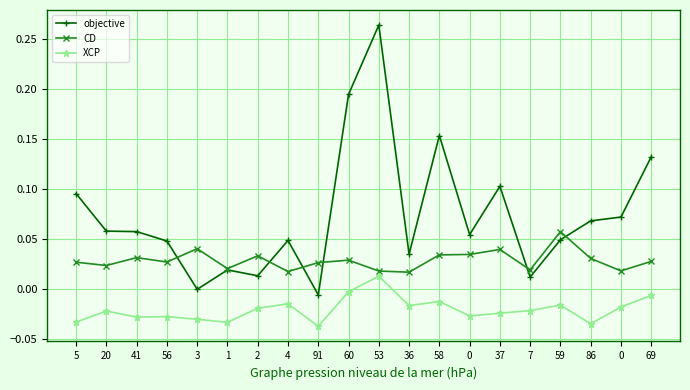

What are all the series names shown in the legend?

objective, CD, XCP